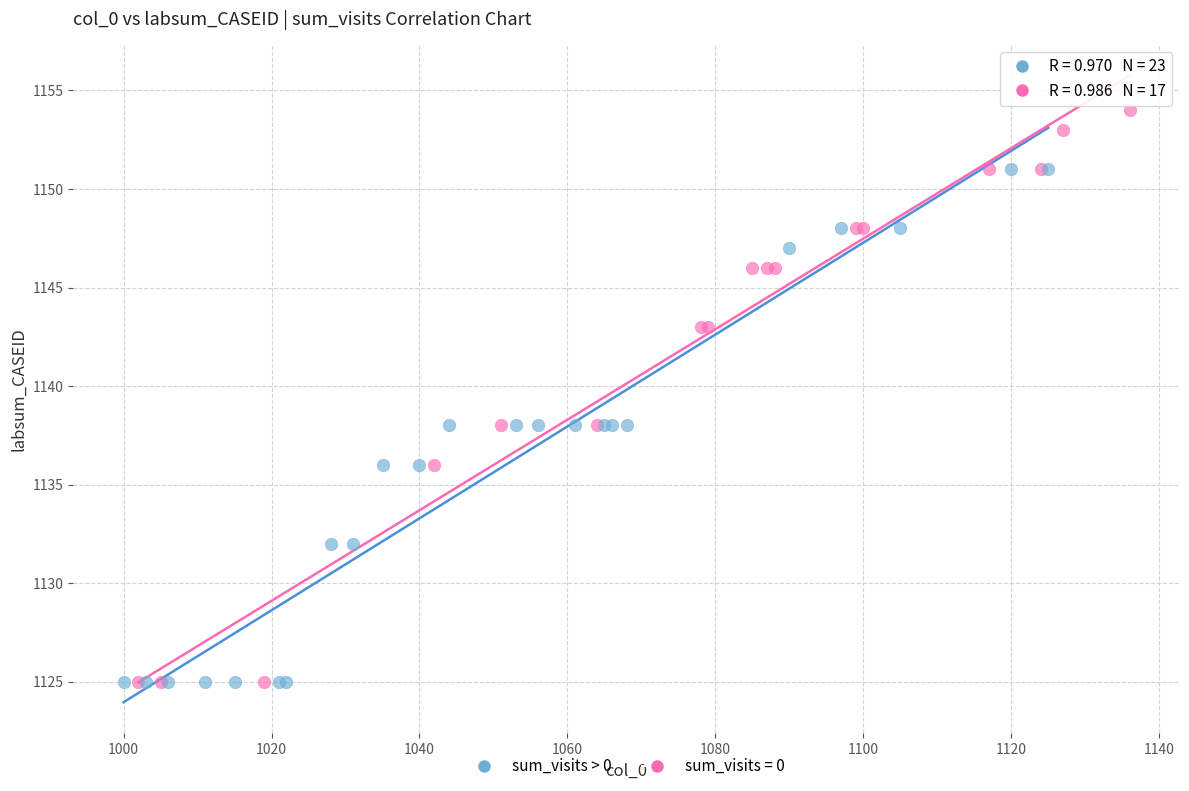

Which series reaches the maximum Y coordinate?

sum_visits = 0